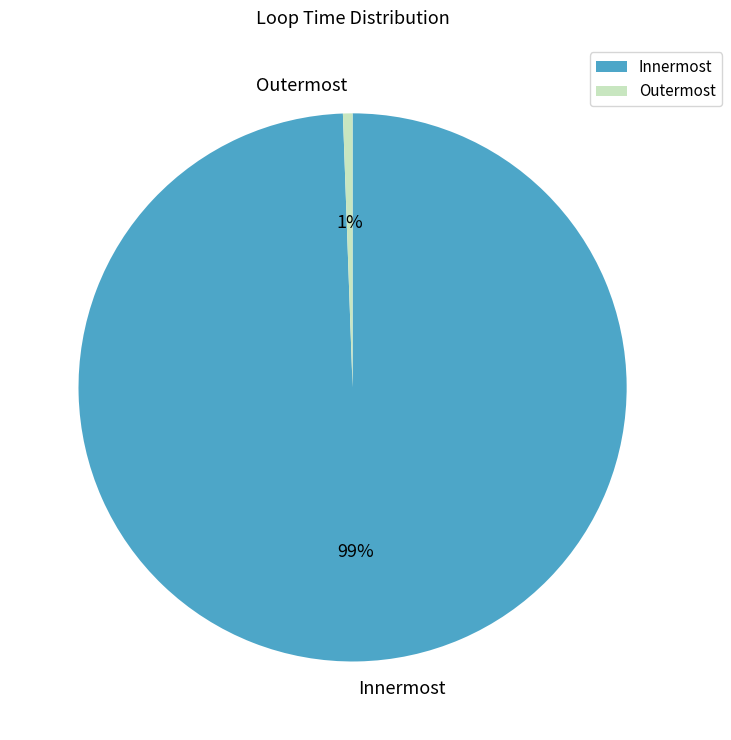

Count the number of slices in the pie.

2